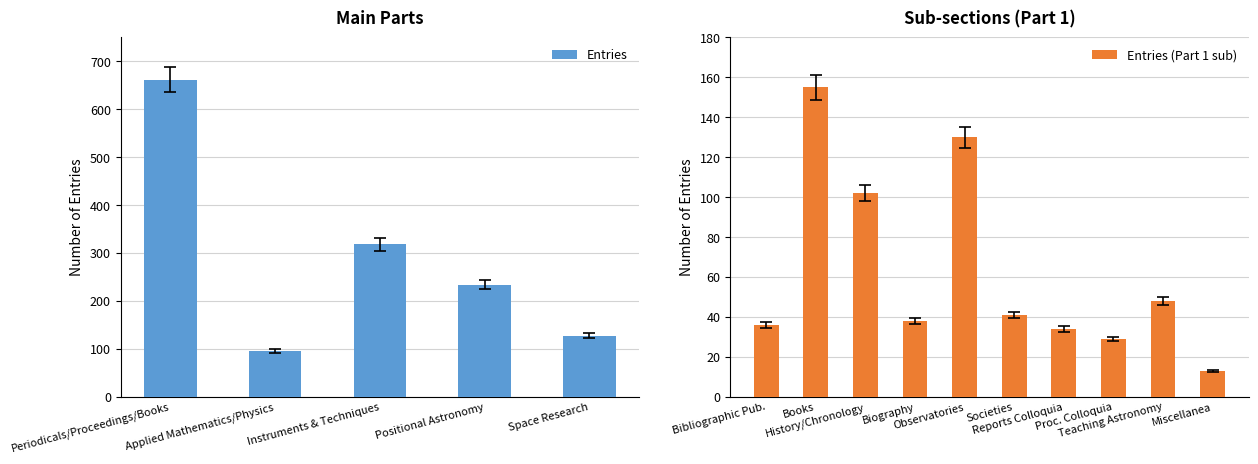

What is the spread (max minus min) of values at Societies/Associations?

40